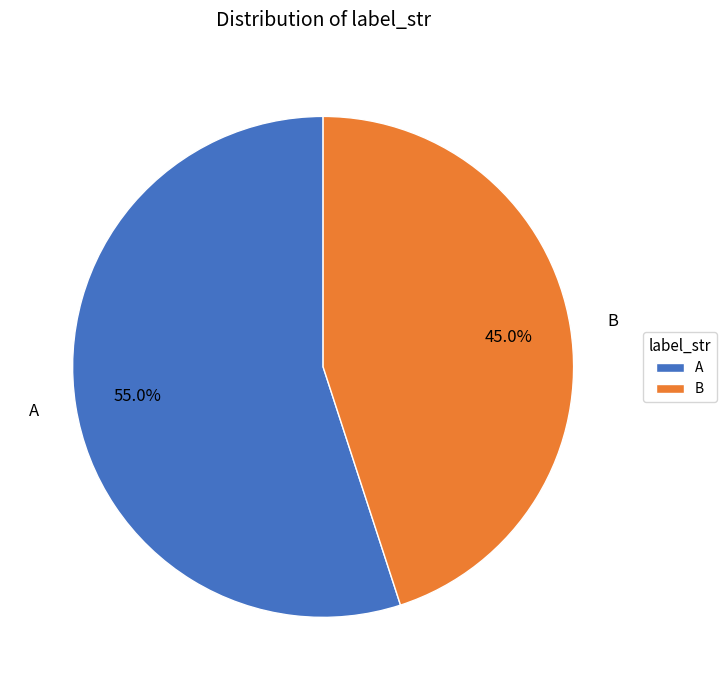

Approximately how many times larger is the value at A compared to B?

1.2